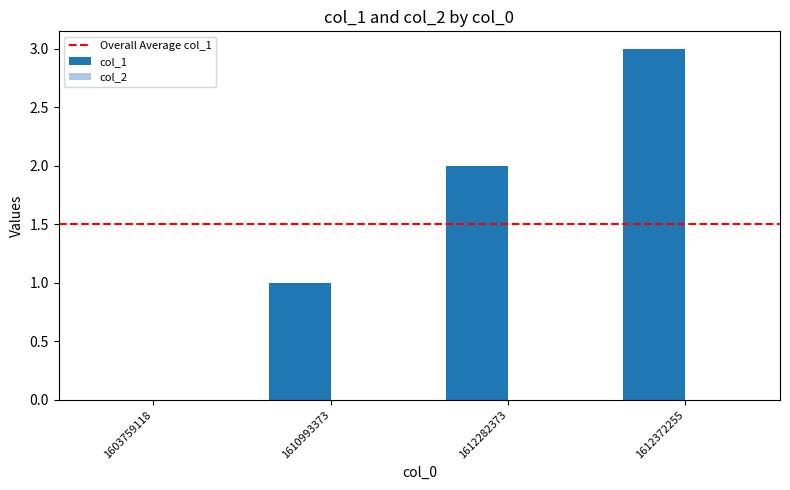

What is the ratio of the value at 1612372255 to the value at 1612282373?

1.5